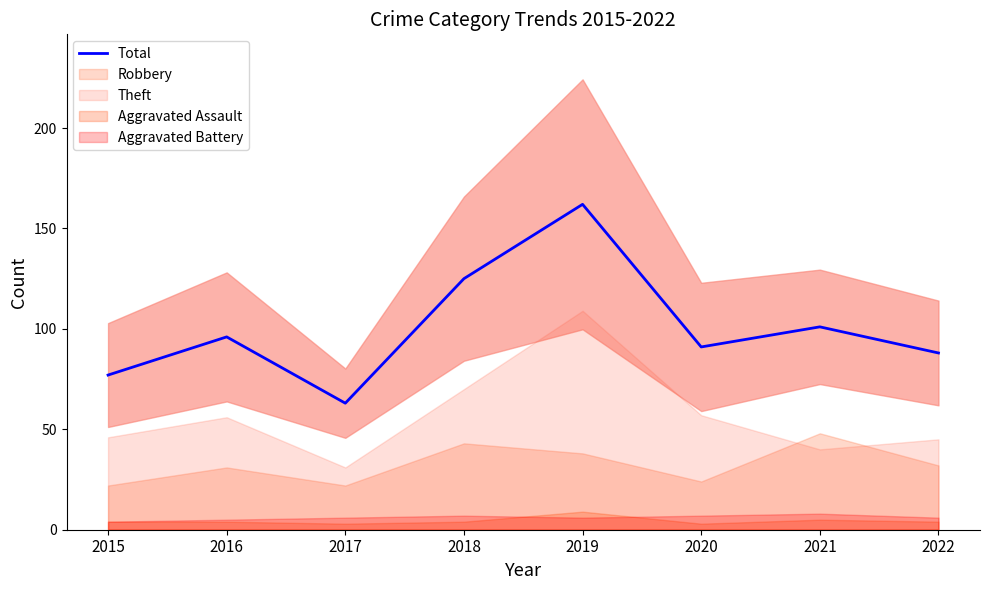

List the labels in order of value, largest first.

2019, 2018, 2021, 2016, 2020, 2022, 2015, 2017